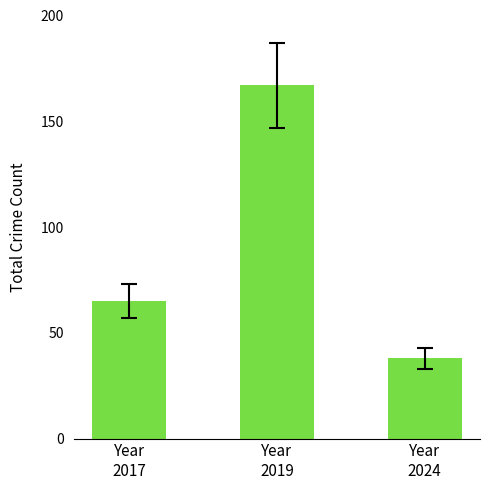

List the labels in order of value, largest first.

Year
2019, Year
2017, Year
2024